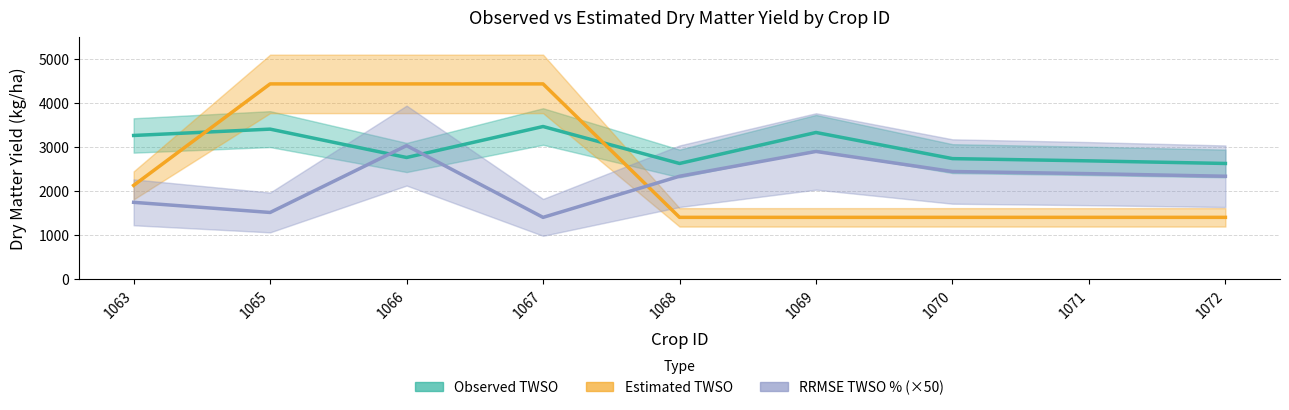

What is the difference between the maximum and second lowest values in the Observed TWSO series?

841.5